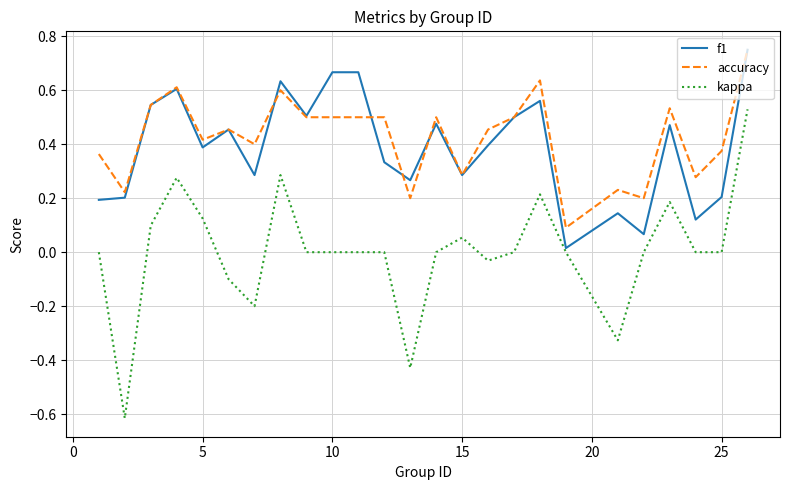

True or false: accuracy and kappa intersect in this chart.

False